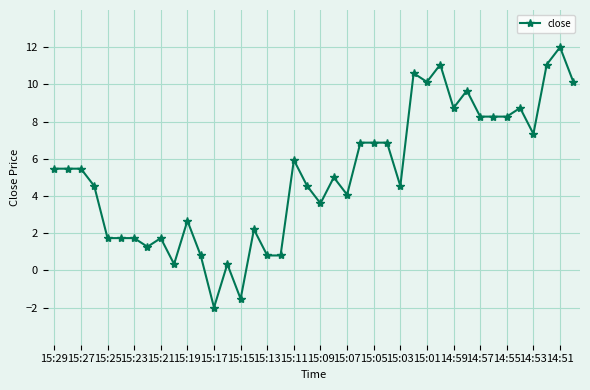

What is the value of the 38th point from the left?

11.1